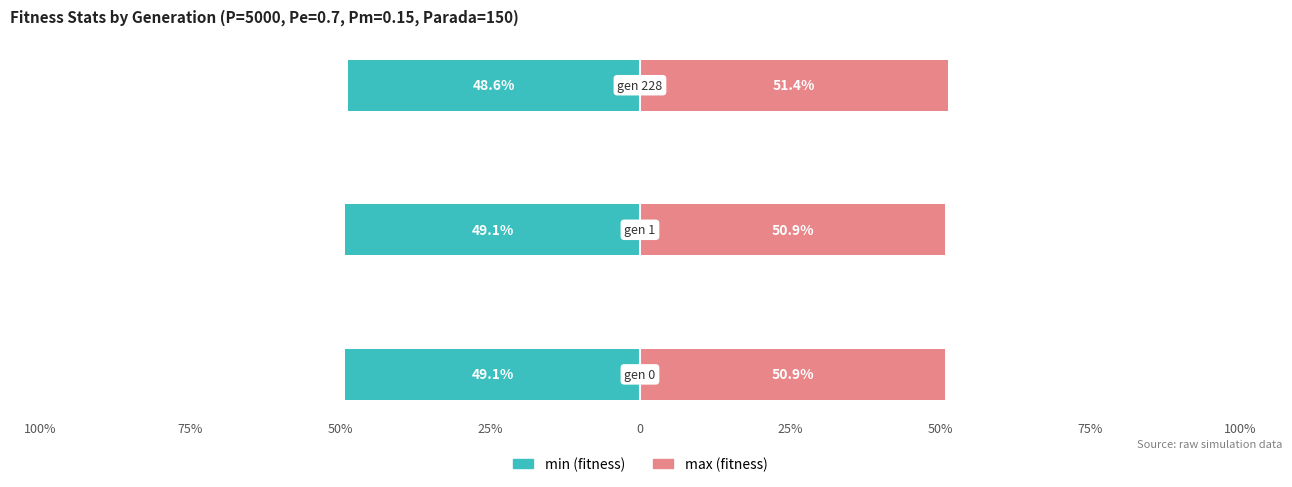

Reading left to right, what are all the values shown in this chart?

min: 100%=-49.1	75%=-49.1	50%=-48.6
max: 100%=50.9	75%=50.9	50%=51.4